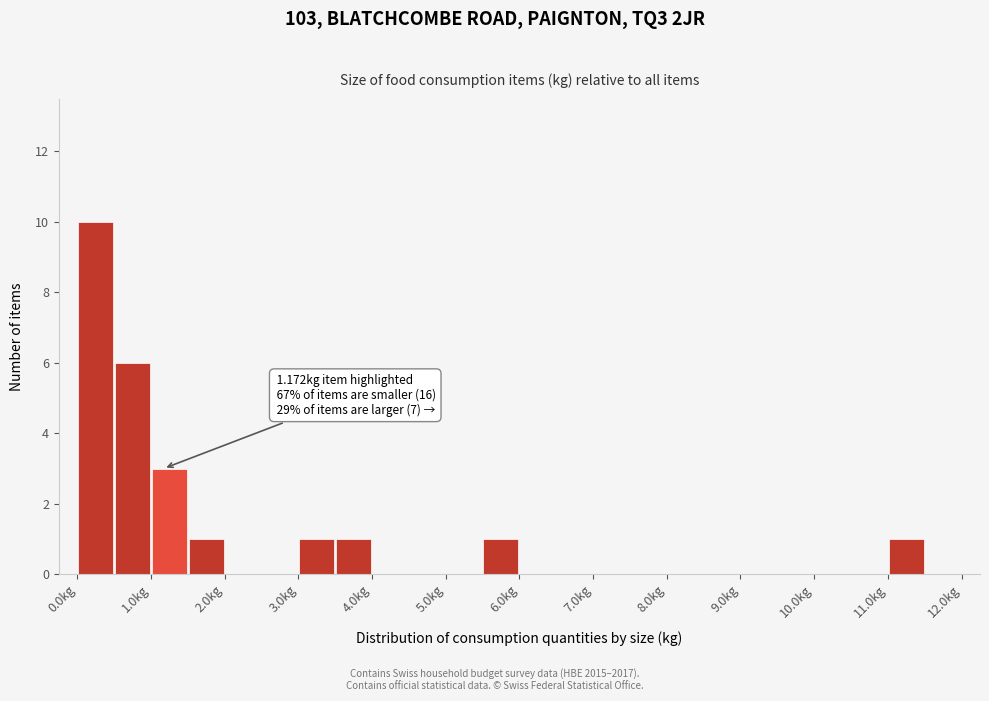

Which range on the x-axis has the tallest bar?

0.0 to 0.5